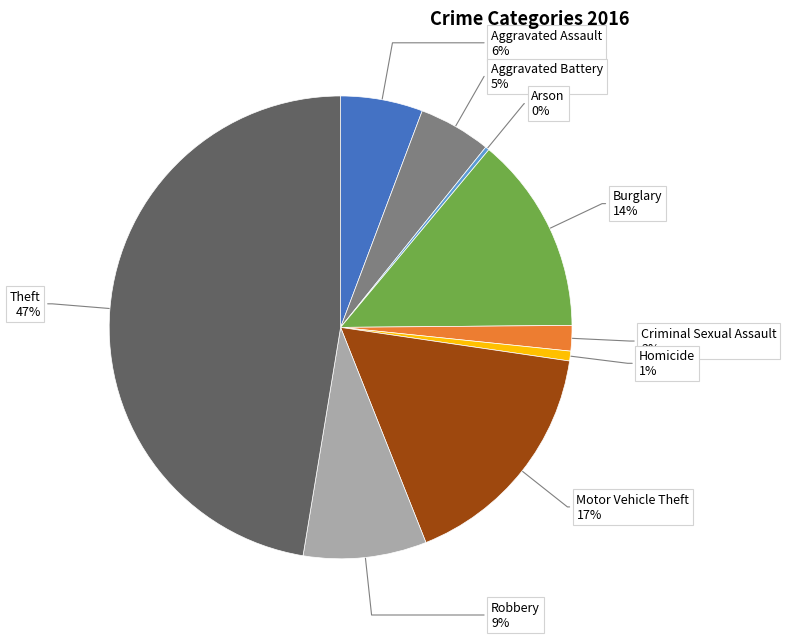

True or false: Theft accounts for 58% of the total.

False